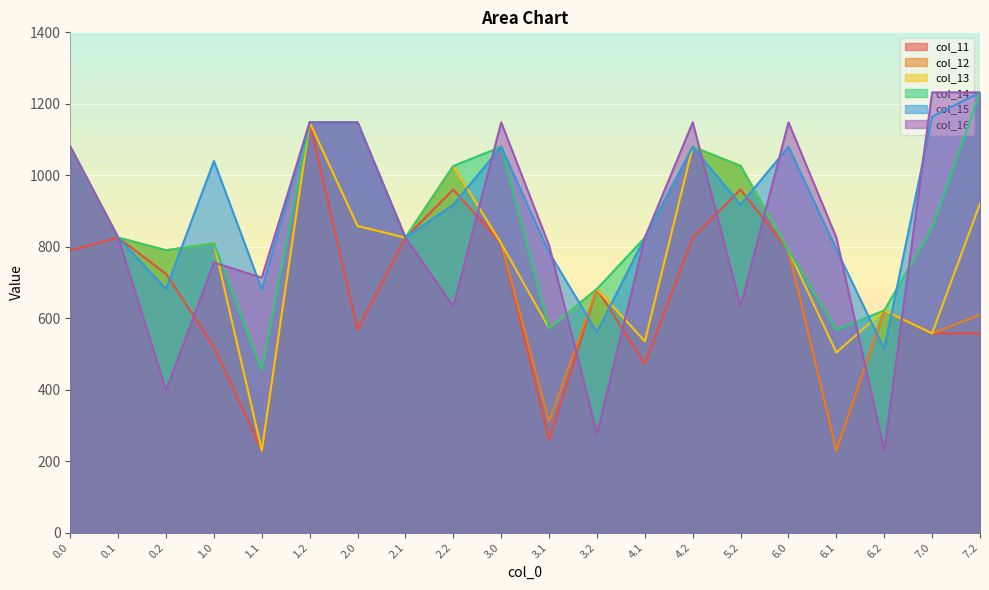

Which category has the highest value in the col_11 series?

1.2